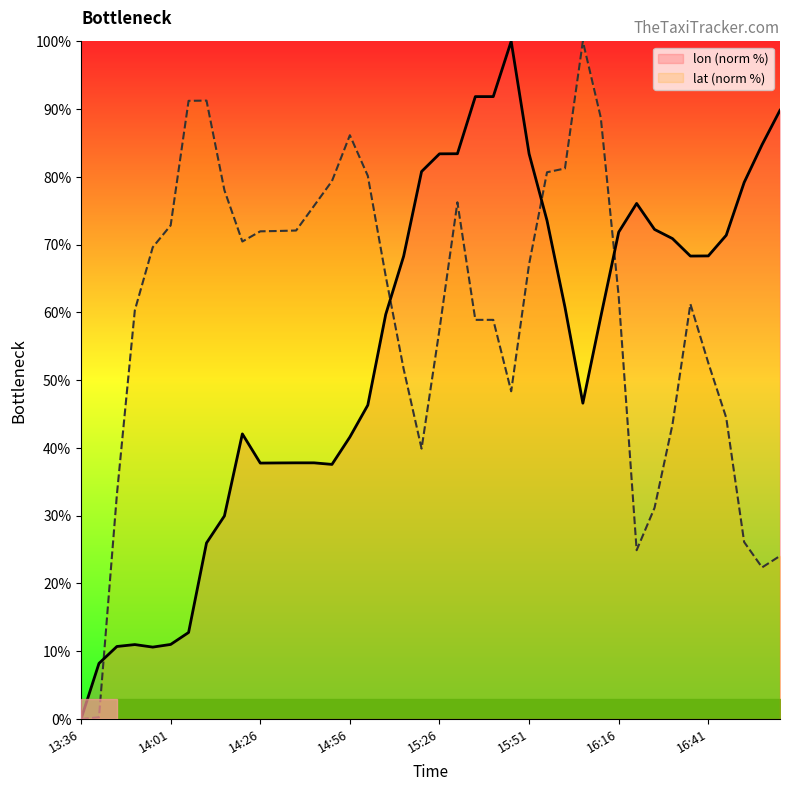

How many data points in lon are above 60?

20